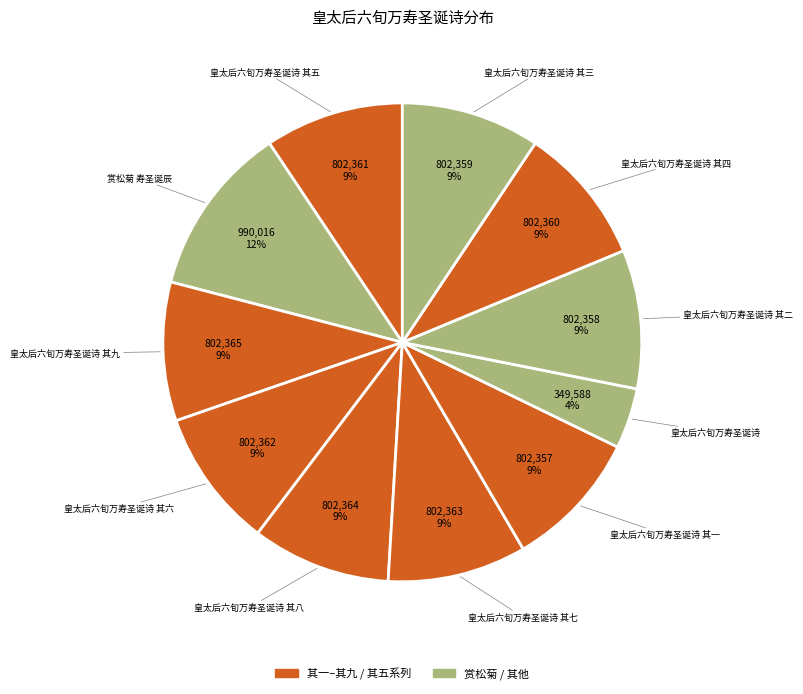

Count the number of slices in the pie.

11